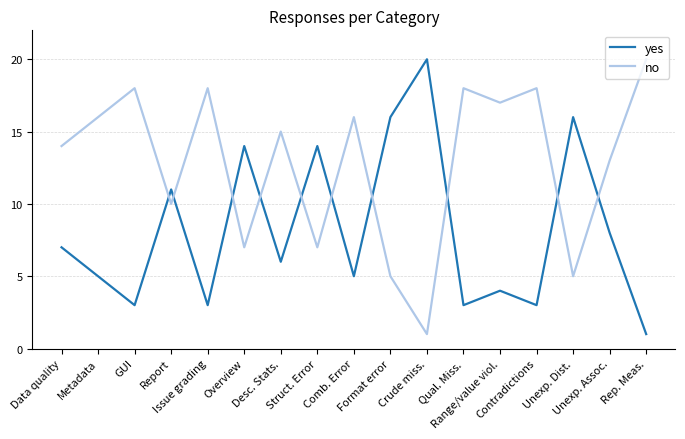

Where is no nearest to the value 10?

Report